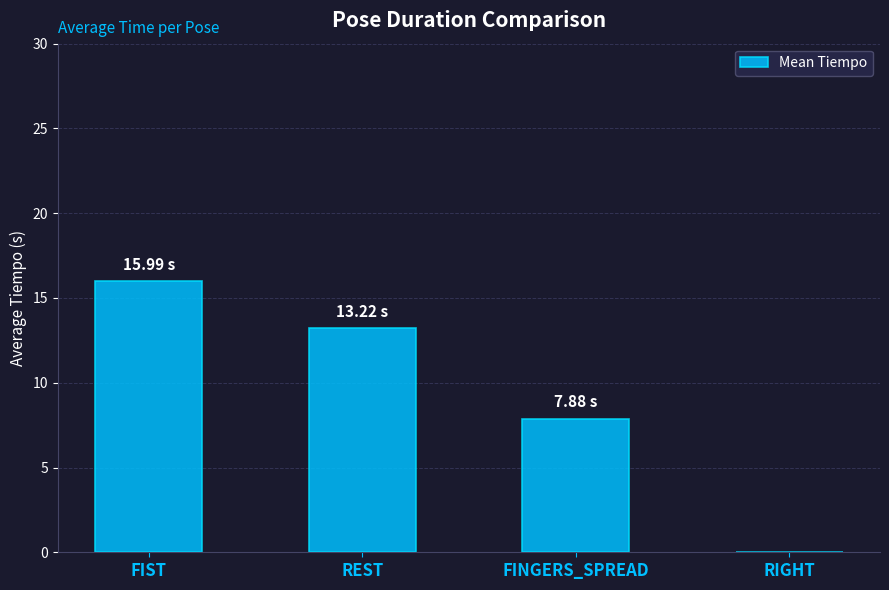

At which label is the value closest to 7?

FINGERS_SPREAD